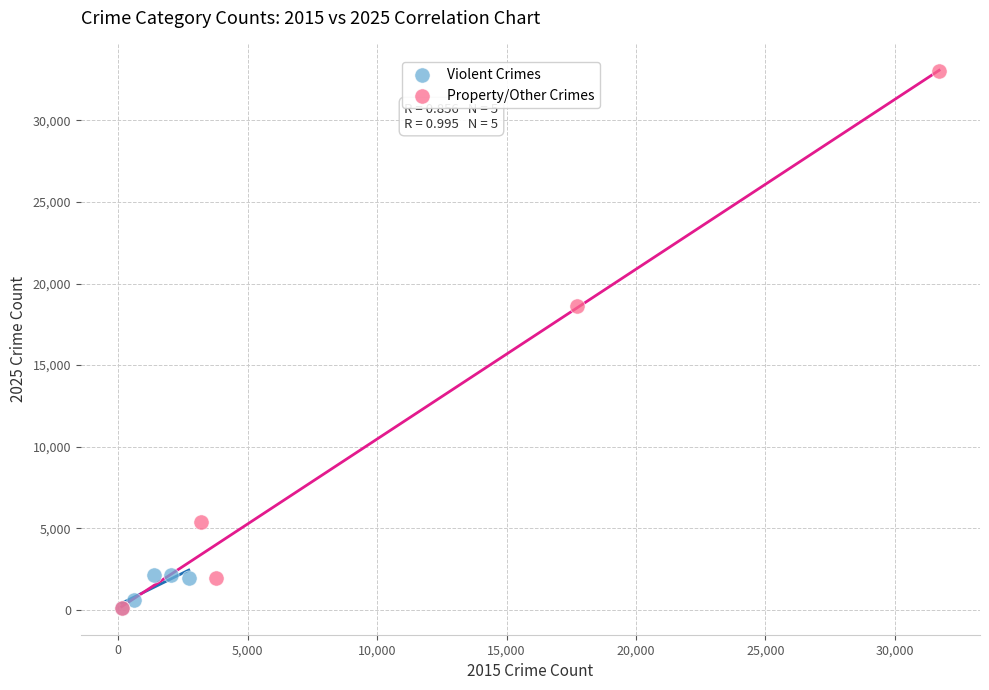

Which series contains the highest Y value?

Property/Other Crimes